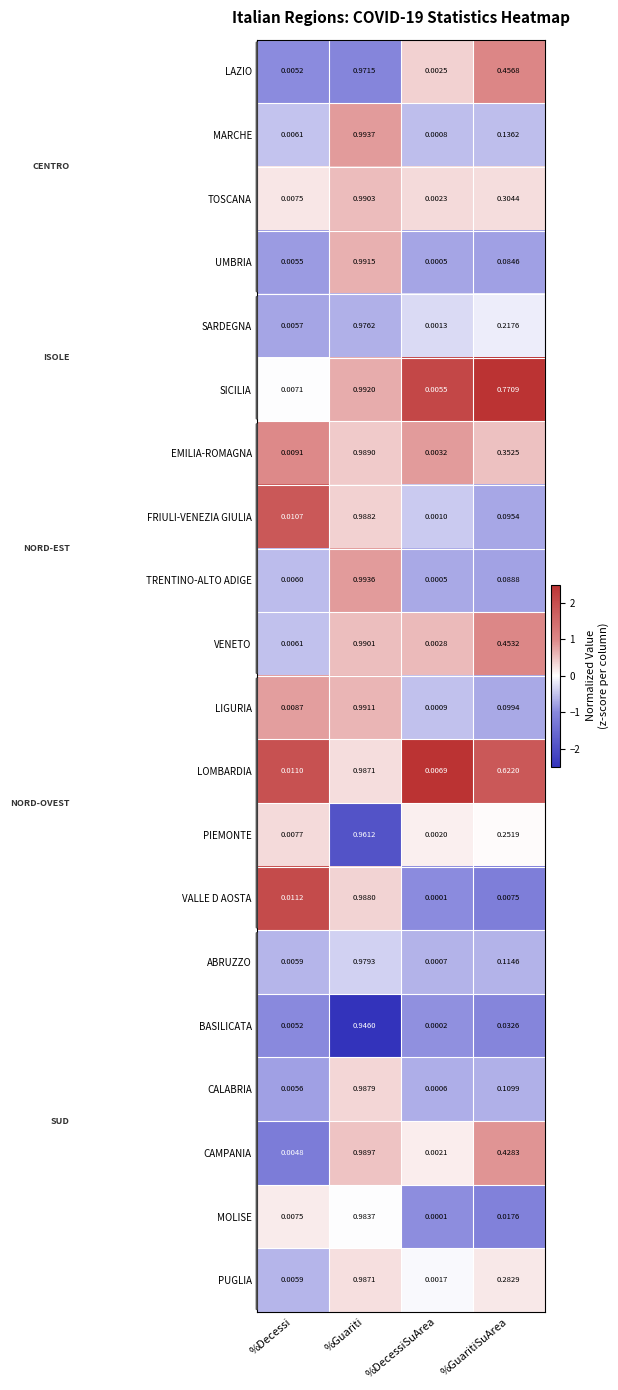

Which series has the widest spread of values?

TRENTINO-ALTO ADIGE